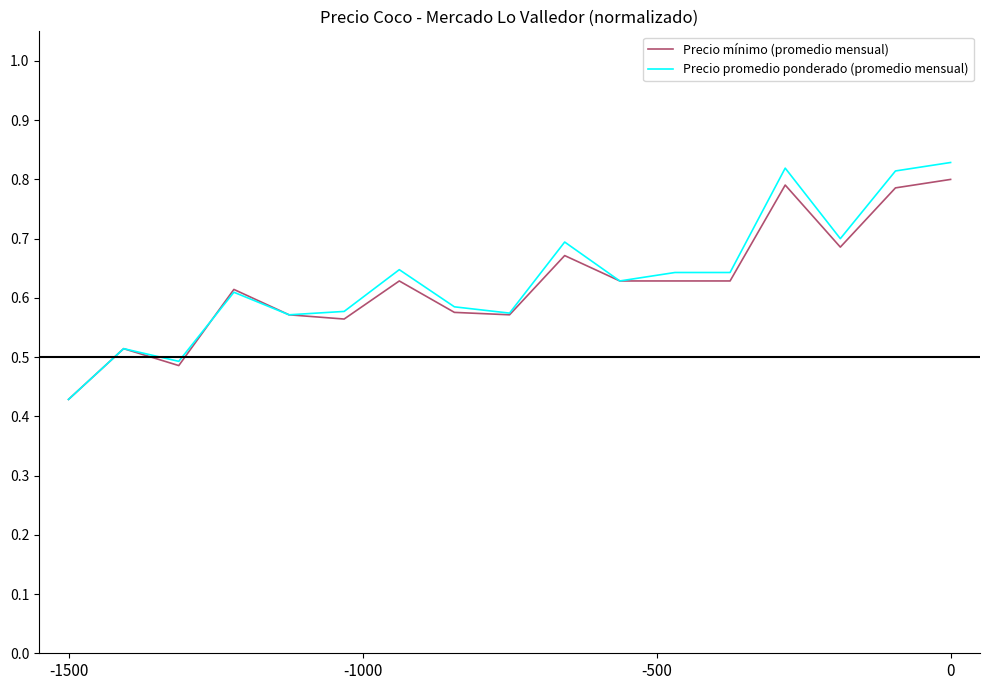

Which series has the largest range (max minus min)?

Precio promedio ponderado (promedio mensual)